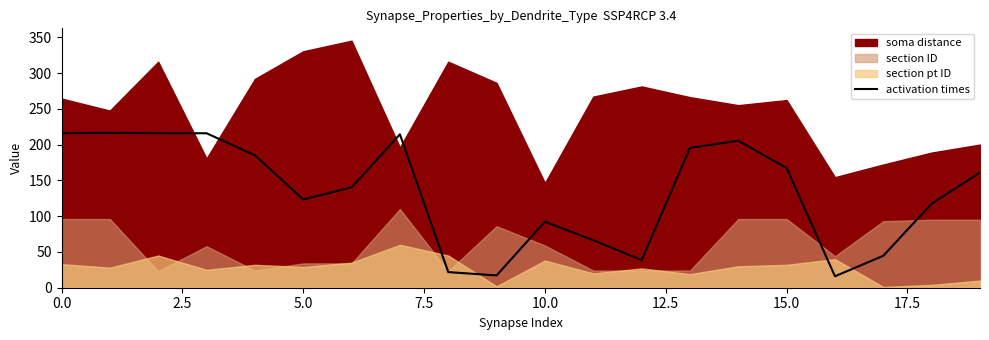

The value of activation times at 5.0 is 219.2. True or false?

False